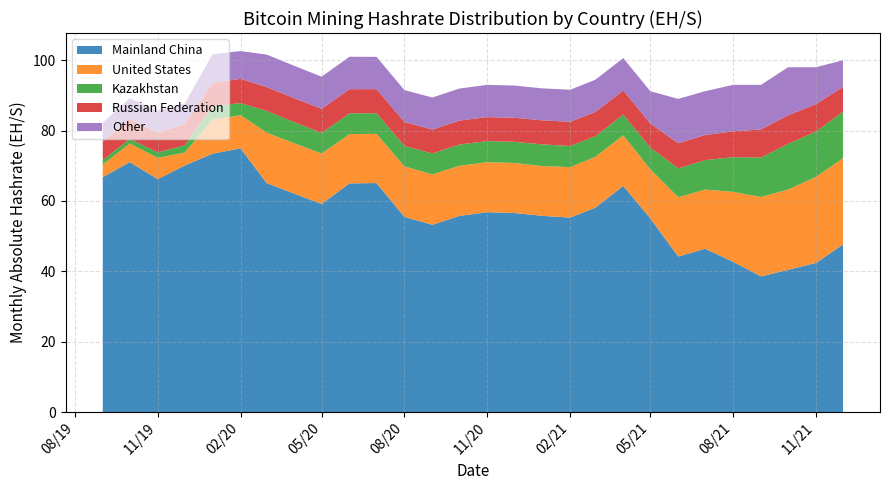

Reading right to left, transcribe all the data shown in this chart.

Mainland China: 47.6	42.4	40.4	38.5	42.7	46.4	44.2	55.1	64.3	58.1	55.3	55.8	56.6	56.8	55.7	53.2	55.5	65.1	65.0	59.1	62.0	65.1	75.0	73.4	70.1	66.2	71.0	66.8
United States: 24.5	24.5	22.8	22.6	19.9	16.8	16.8	13.9	14.4	14.5	14.3	14.2	14.2	14.2	14.3	14.3	14.3	14.0	14.0	14.3	14.3	14.3	9.4	9.7	3.7	6.0	5.3	3.6
Kazakhstan: 13.2	12.9	13.0	11.2	9.9	8.4	8.2	6.2	5.9	5.8	6.0	6.2	6.0	6.0	6.0	5.9	5.8	5.9	5.9	5.9	6.0	6.2	3.4	3.8	2.1	1.6	1.3	1.3
Russian Federation: 7.0	7.8	8.1	8.0	7.4	7.1	7.2	6.8	6.9	6.9	6.9	6.8	6.8	6.8	6.8	6.8	6.8	6.8	6.9	6.8	6.8	6.8	6.9	6.6	5.9	5.7	5.6	5.2
Other: 7.6	10.5	13.7	12.7	13.2	12.5	12.6	9.2	9.2	9.2	9.1	9.1	9.2	9.2	9.1	9.1	9.1	9.2	9.2	9.1	9.2	9.2	7.9	8.1	5.9	6.1	6.0	5.4